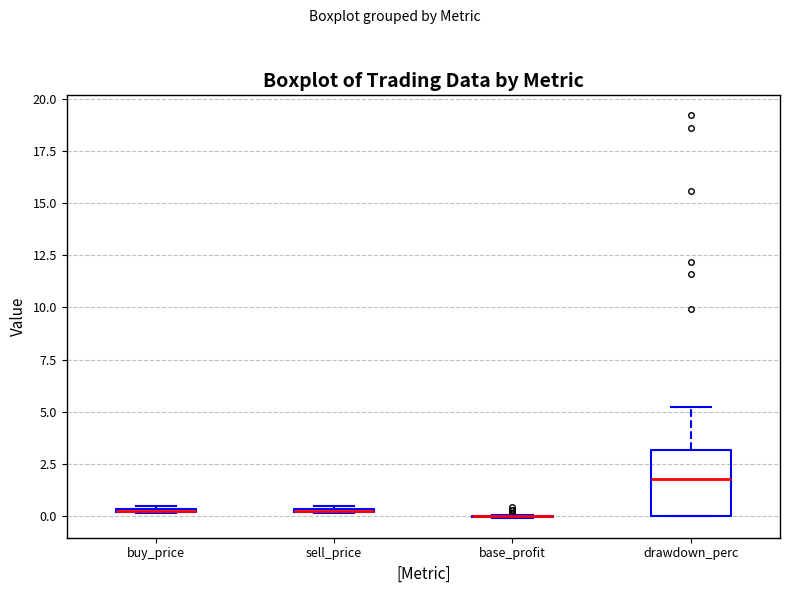

Which box is the tallest, from its lower edge to its upper edge?

drawdown_perc